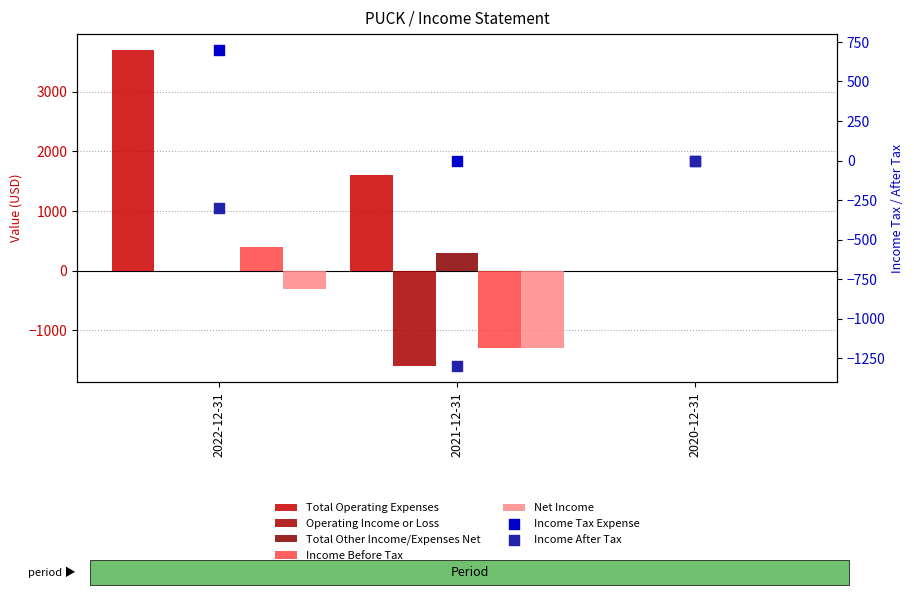

Which series has the largest Y range (max minus min)?

Total Operating Expenses